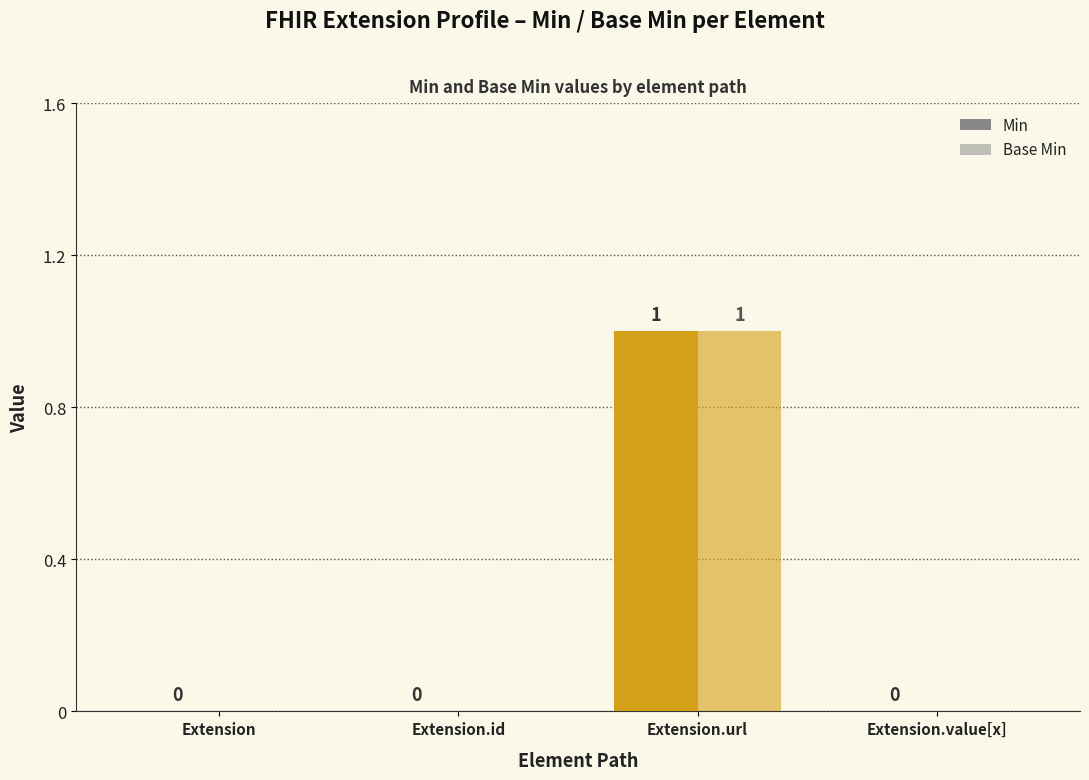

How many groups of bars are there?

4